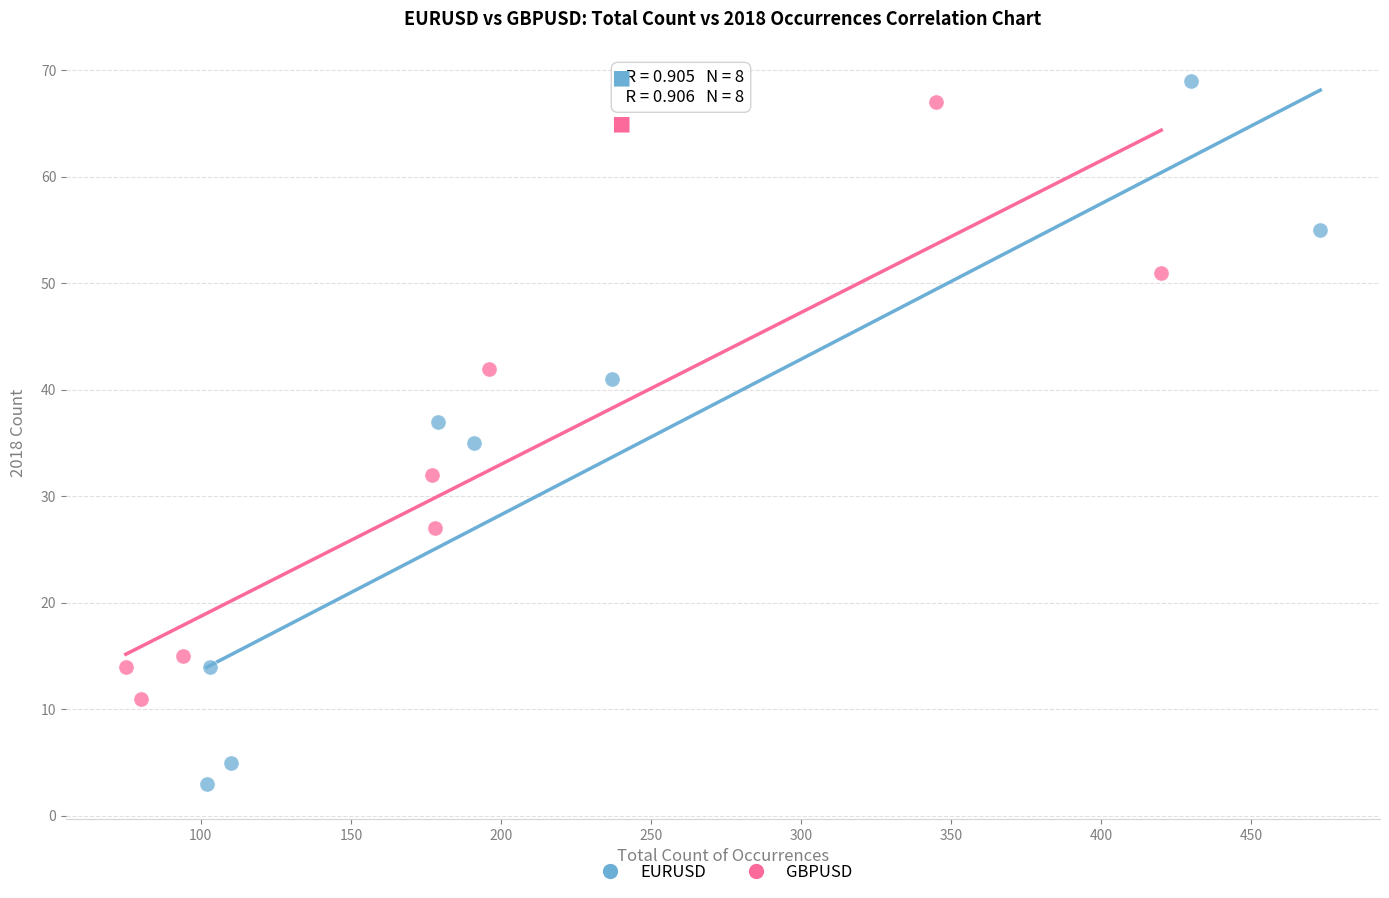

Which series contains the highest Y value?

EURUSD